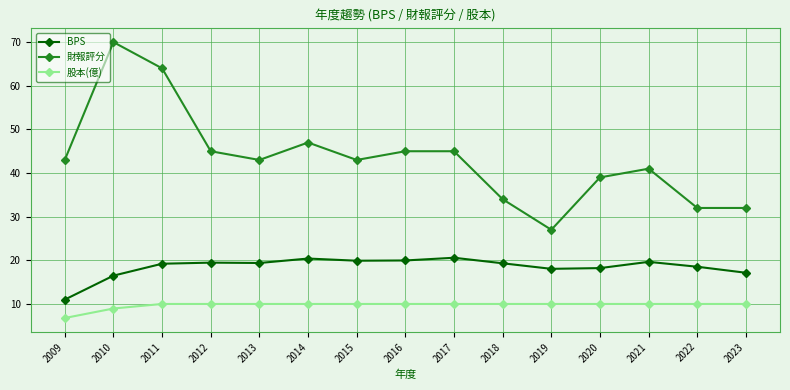

What is the smallest value displayed?

6.8